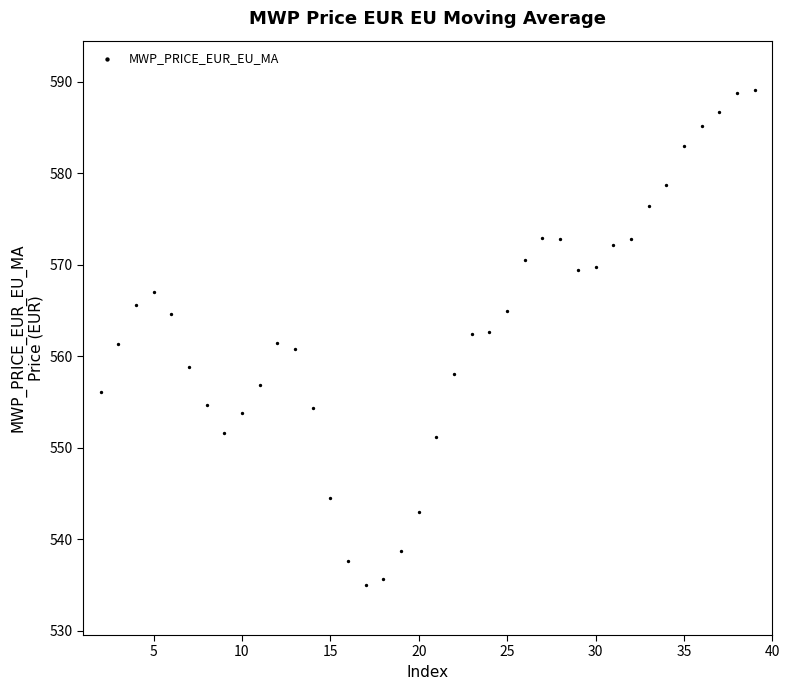

What is the range of Y values (max minus min)?

54.1